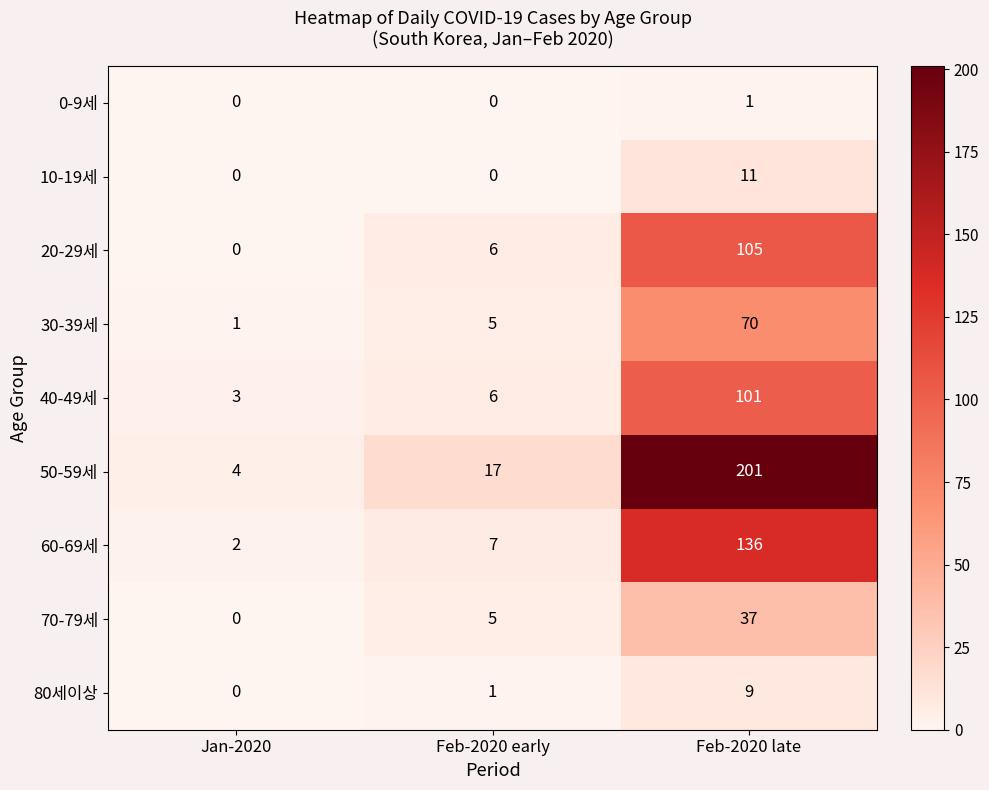

What is the sum of the 70-79세 values at Jan-2020 and Feb-2020 early?

5